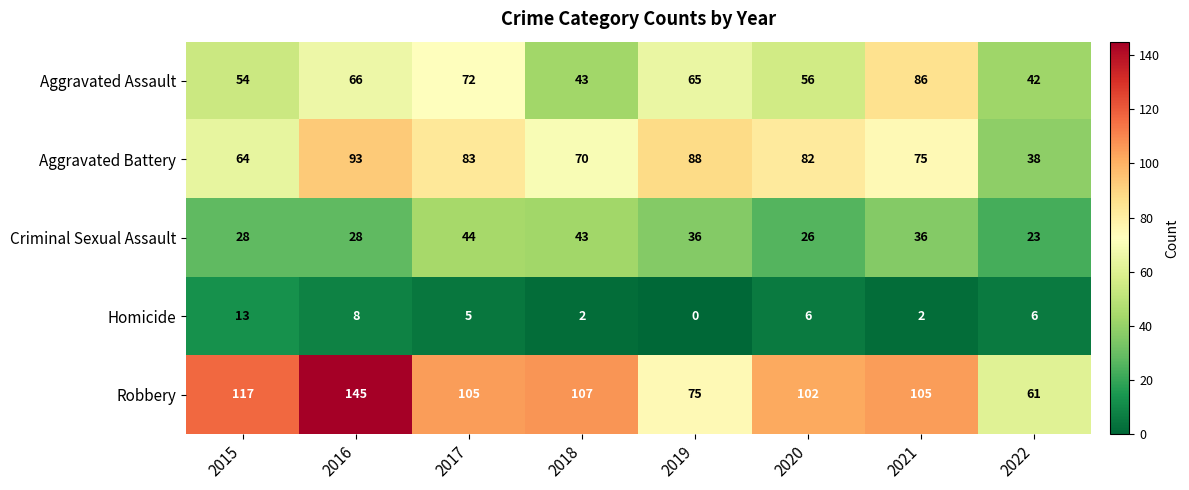

Rank the series at 2022 from highest to lowest value.

Robbery, Aggravated Assault, Aggravated Battery, Criminal Sexual Assault, Homicide